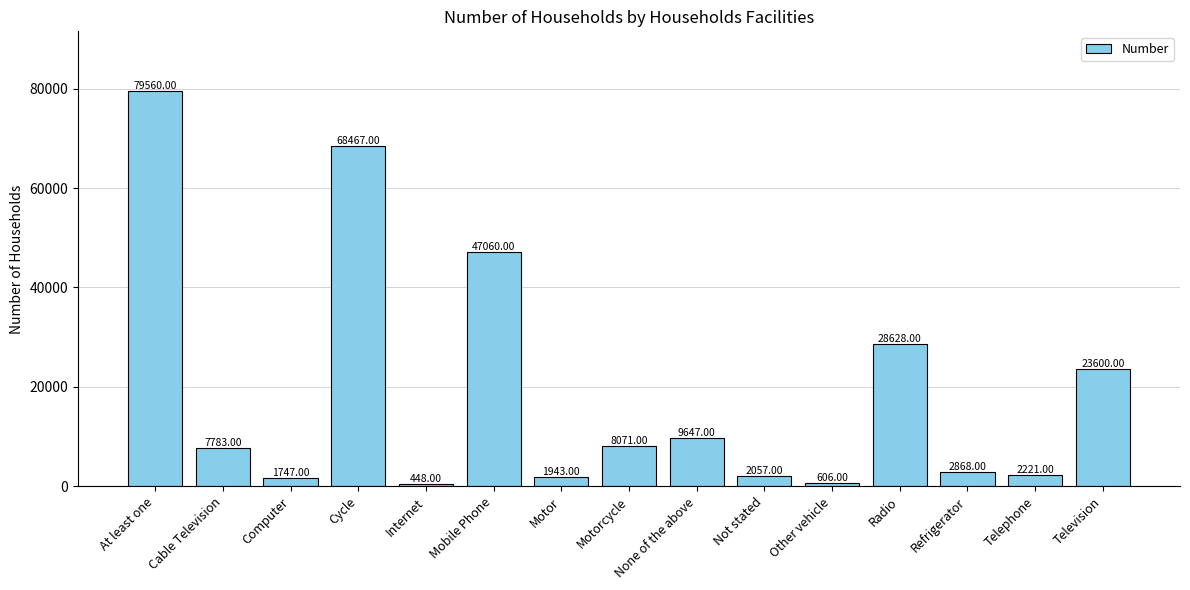

What is the label of the 15th bar from the left?

Television